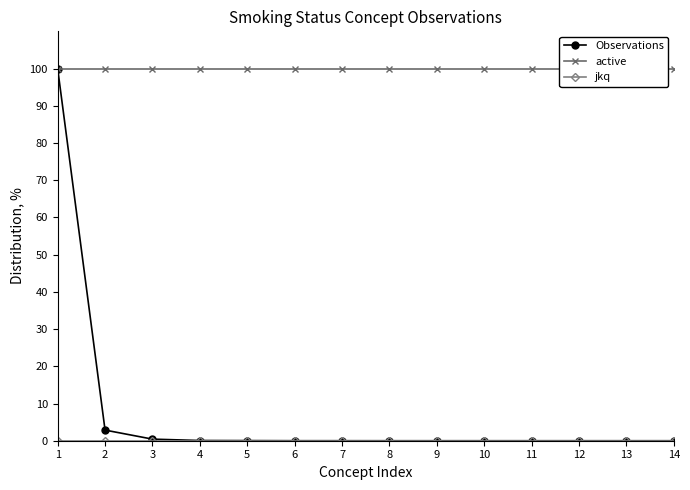

List the labels in order of active value, largest first.

1, 2, 3, 4, 5, 6, 7, 8, 9, 10, 11, 12, 13, 14